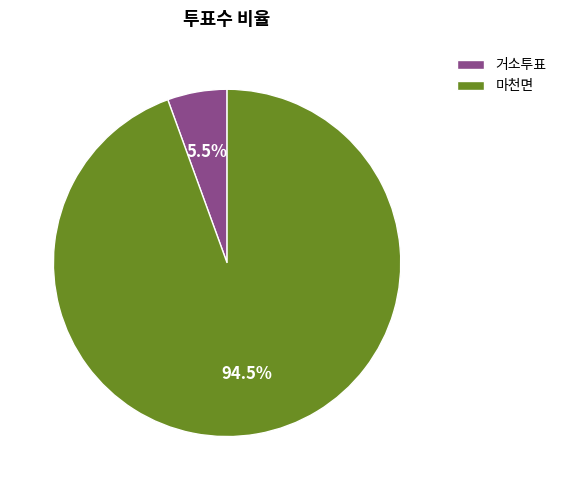

What percentage do 마천면 and 거소투표 together represent?

100.0%